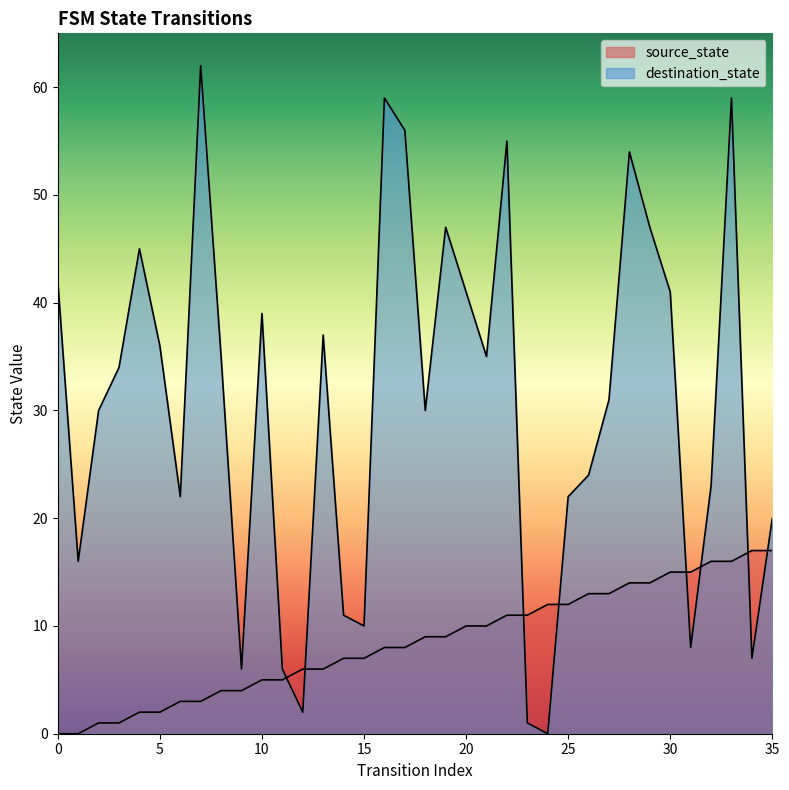

What is the approximate value of destination_state at 17, to the nearest 10?

60